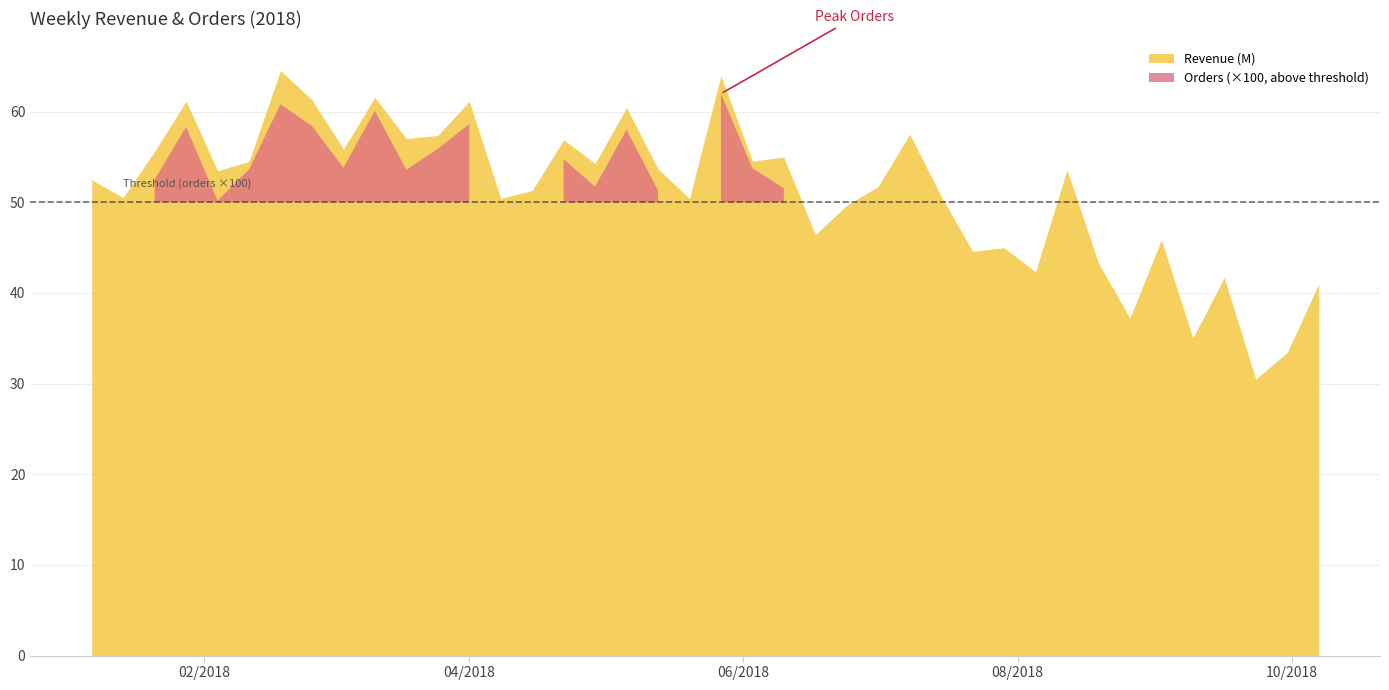

At which category does Revenue (M) reach its first local peak?

1/28/2018